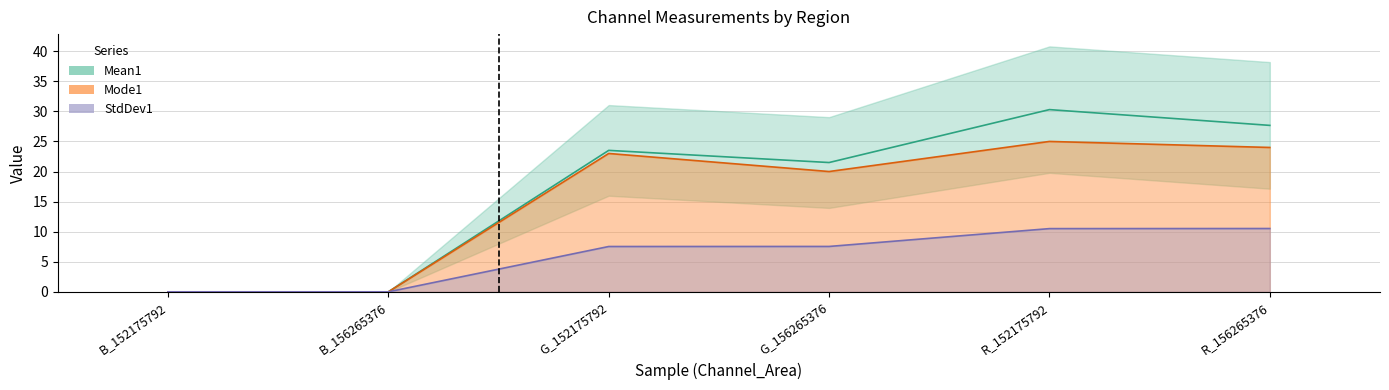

True or false: StdDev1 and Mode1 cross at least once.

False